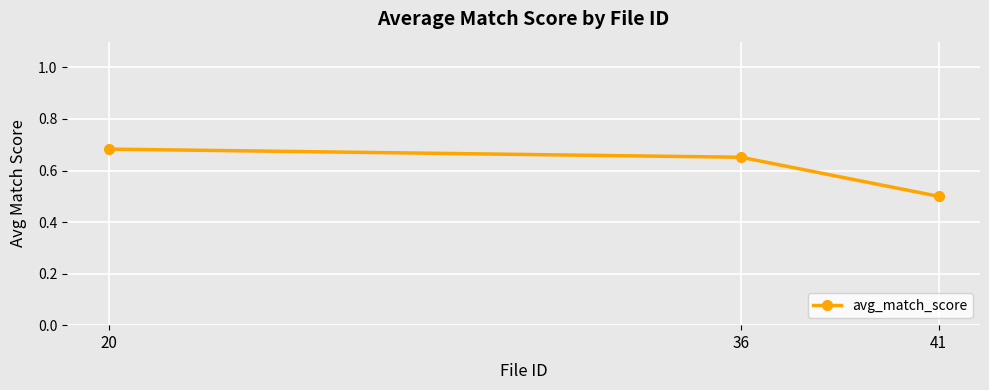

Is it true that the value at 36 is 0.2?

False